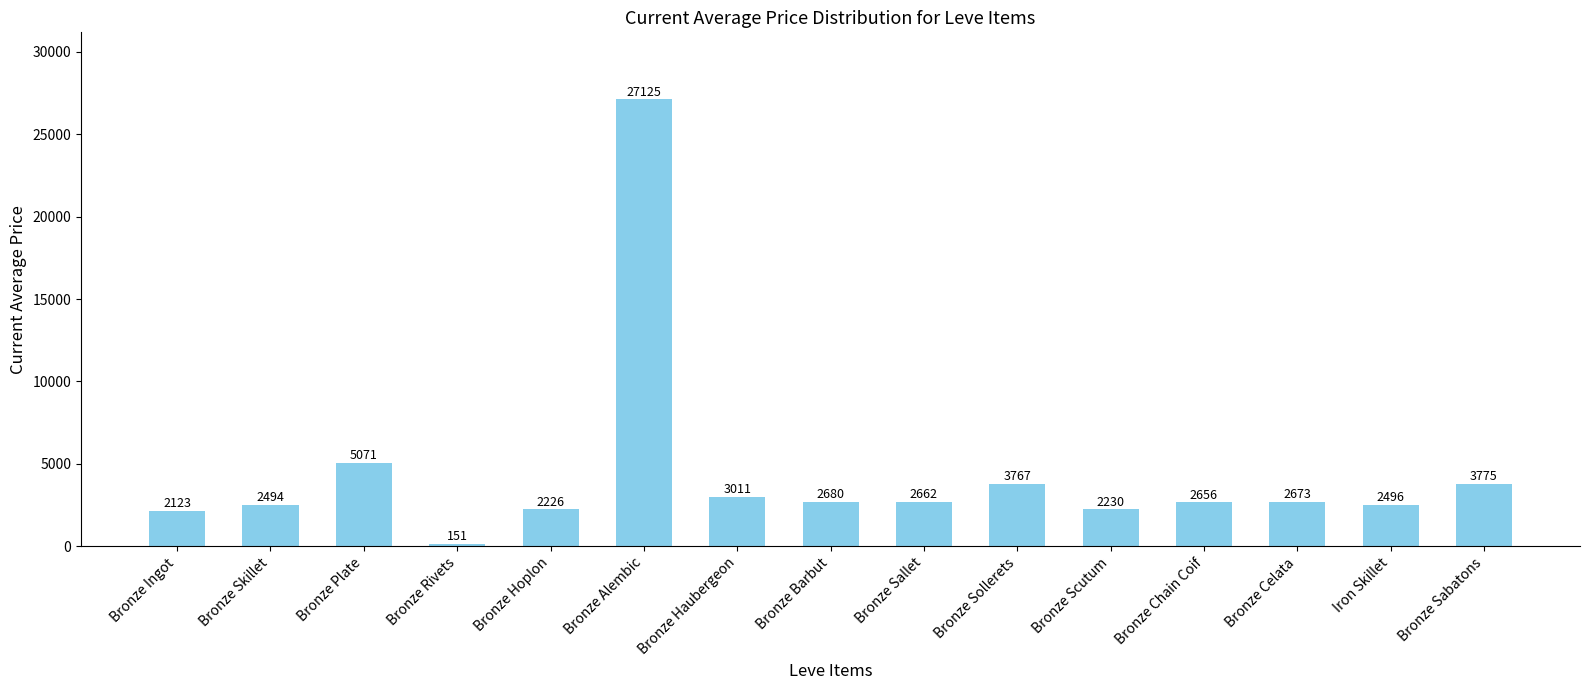

What is the difference between the maximum and minimum values?

26973.8